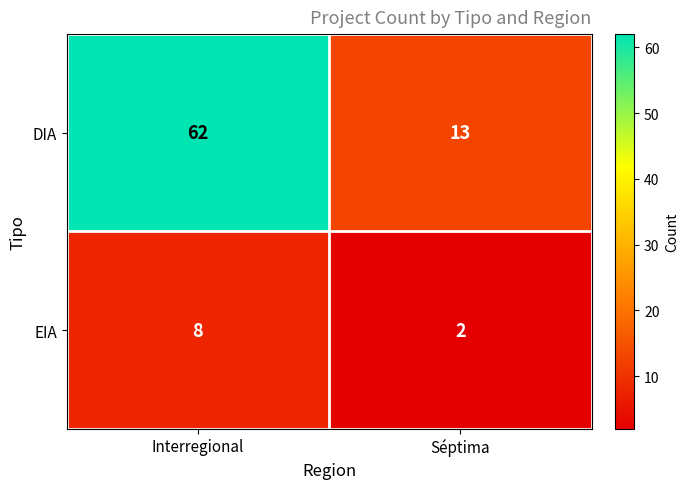

Where is DIA nearest to the value 37?

Séptima